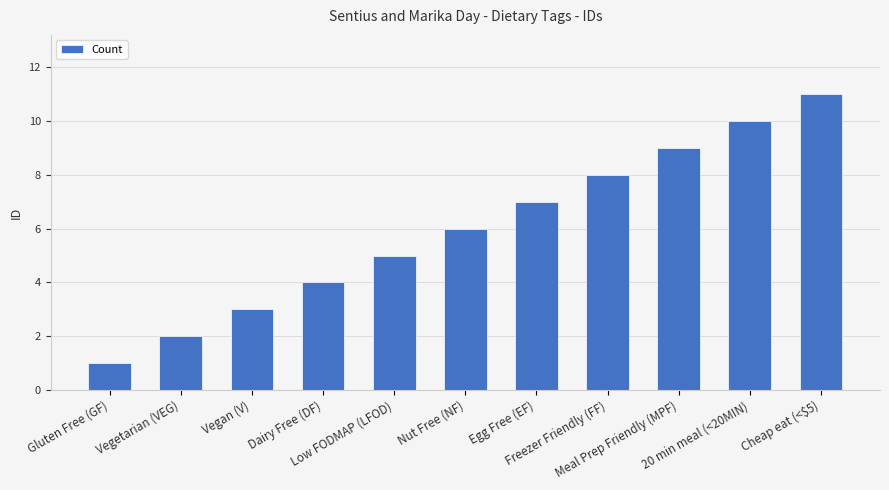

Reading left to right, list all the values displayed in this chart.

Gluten Free (GF)=1	Vegetarian (VEG)=2	Vegan (V)=3	Dairy Free (DF)=4	Low FODMAP (LFOD)=5	Nut Free (NF)=6	Egg Free (EF)=7	Freezer Friendly (FF)=8	Meal Prep Friendly (MPF)=9	20 min meal (<20MIN)=10	Cheap eat (<$5)=11